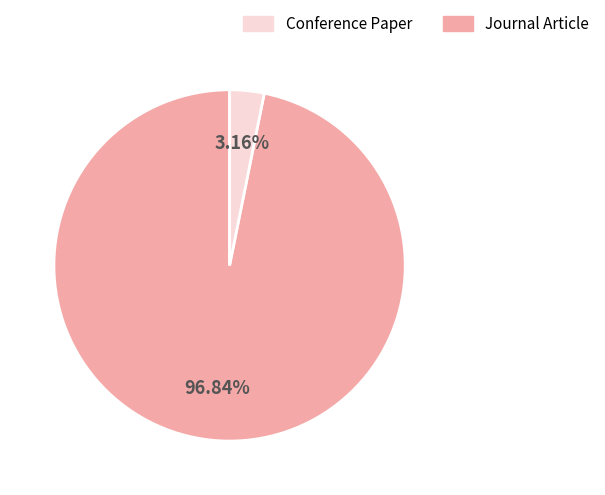

Is there a majority slice in this chart?

Yes